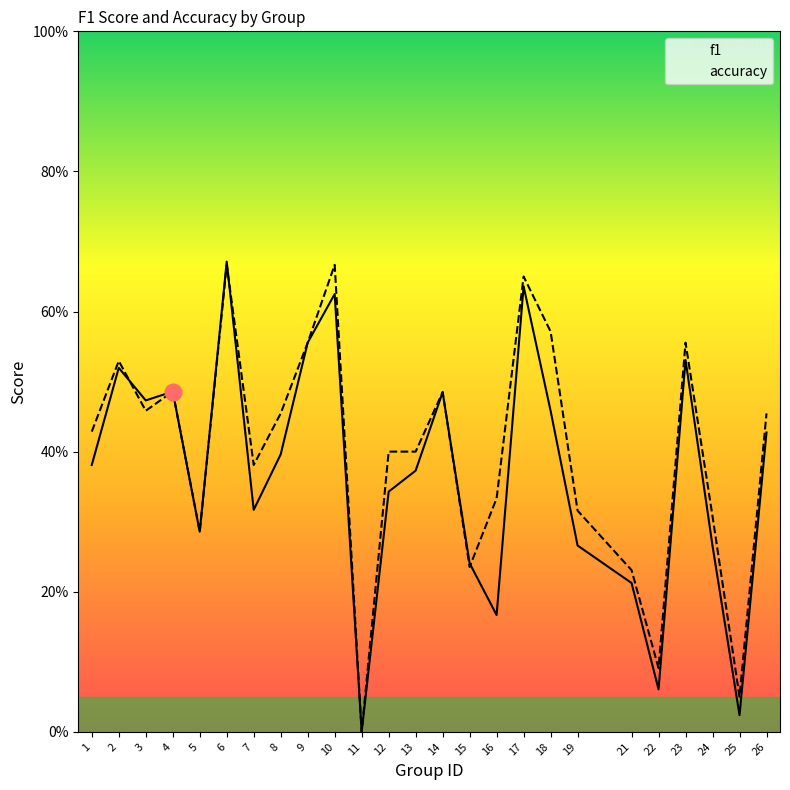

List the labels in order of f1 value, largest first.

6, 17, 10, 9, 23, 2, 4, 14, 3, 18, 26, 8, 1, 13, 12, 7, 5, 19, 24, 15, 21, 16, 22, 25, 11